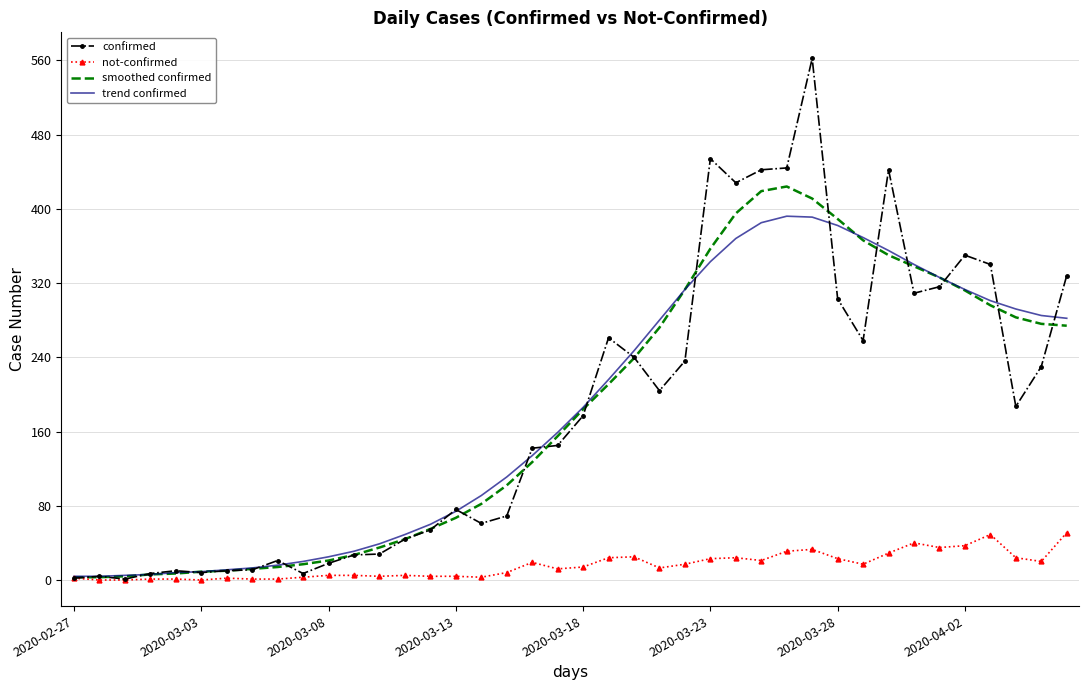

Rank the series by their maximum value, from lowest to highest.

not-confirmed, trend confirmed, smoothed confirmed, confirmed